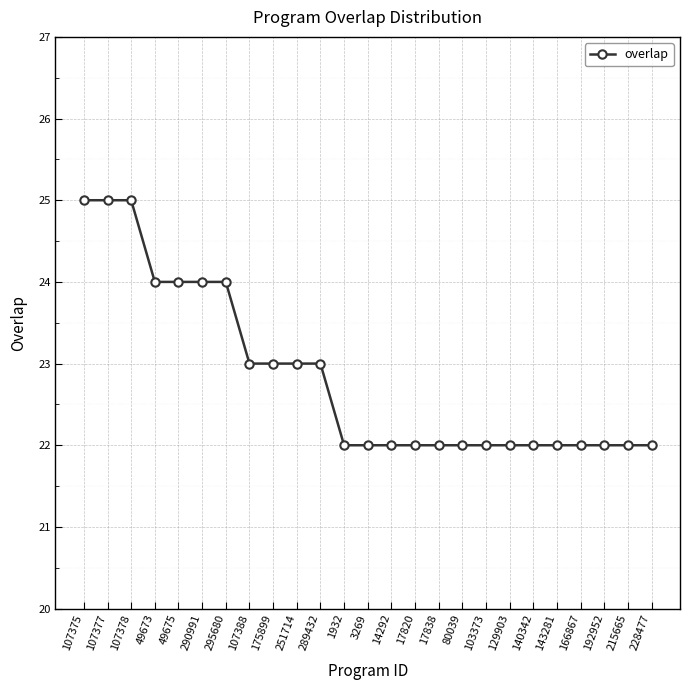

What is the ratio of the value at 143281 to the value at 175899?

1.0